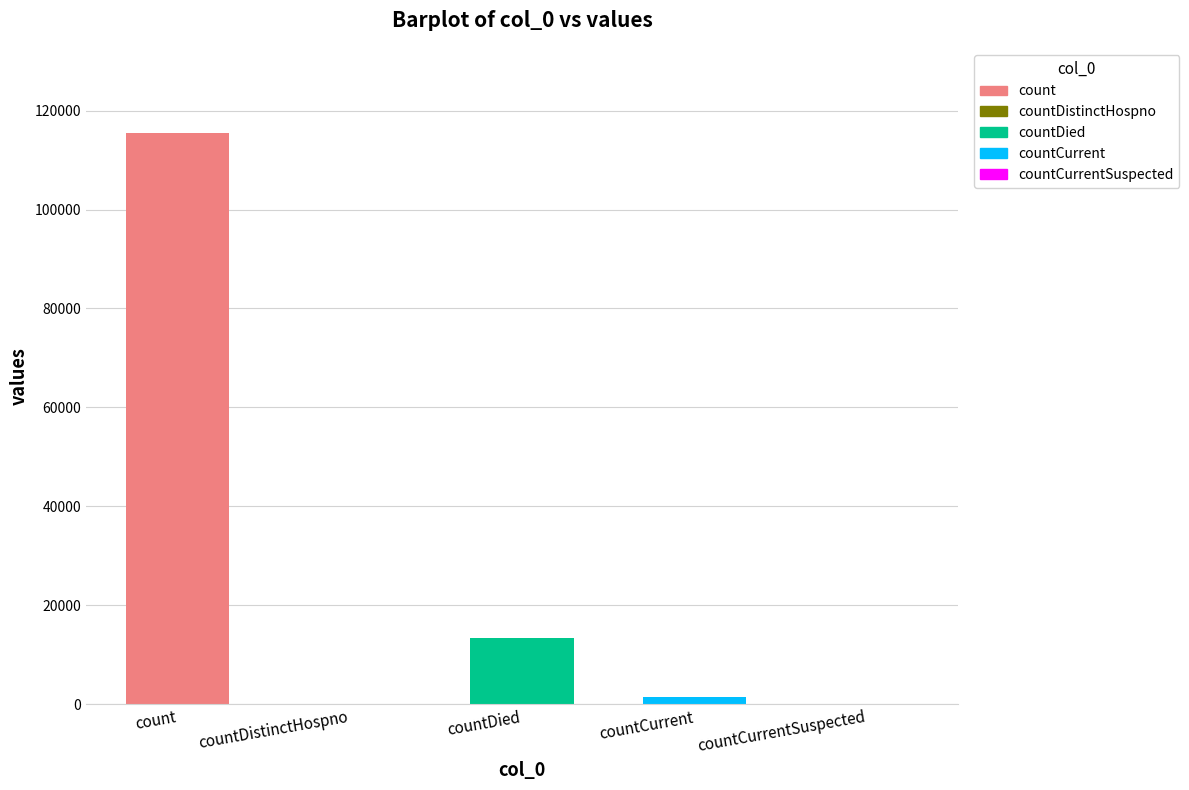

What is the label of the 1st bar from the right?

countCurrentSuspected